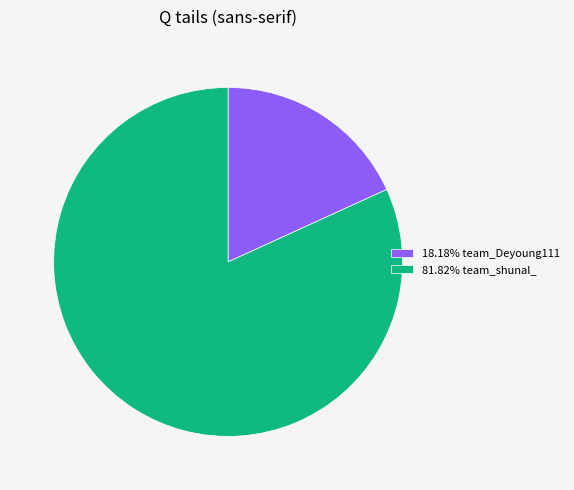

Is there a majority slice in this chart?

Yes